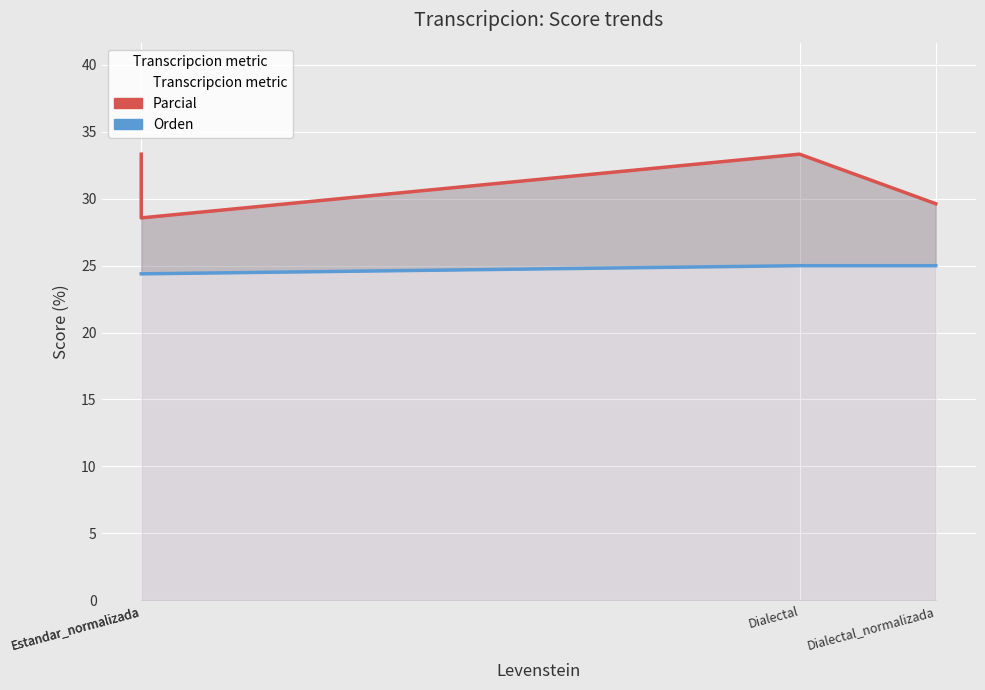

At how many categories does at least one series exceed 32?

2